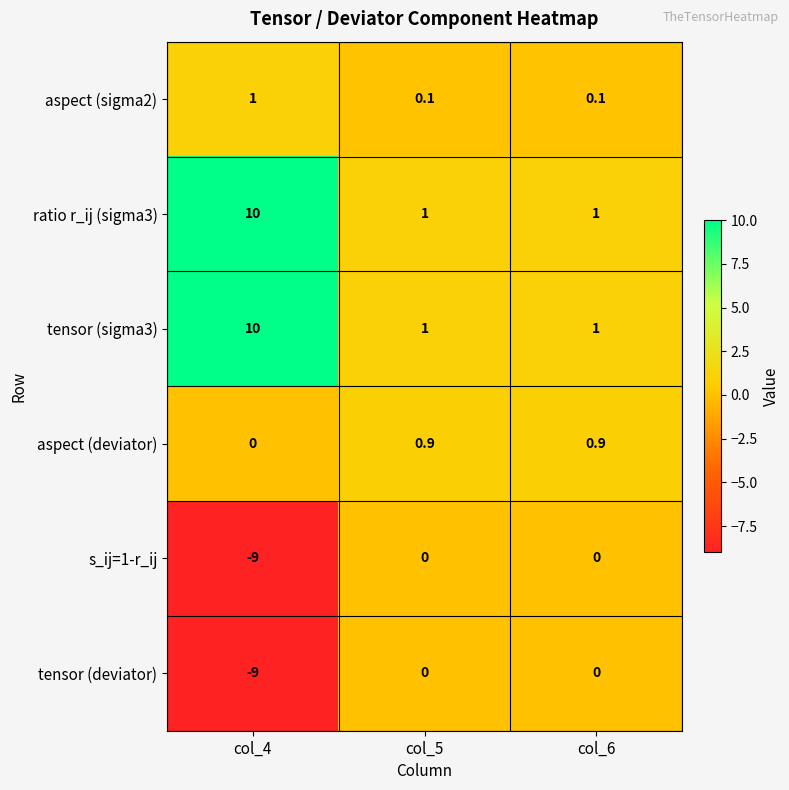

What is the sum of the s_ij=1-r_ij values at col_5 and col_4?

-9.0